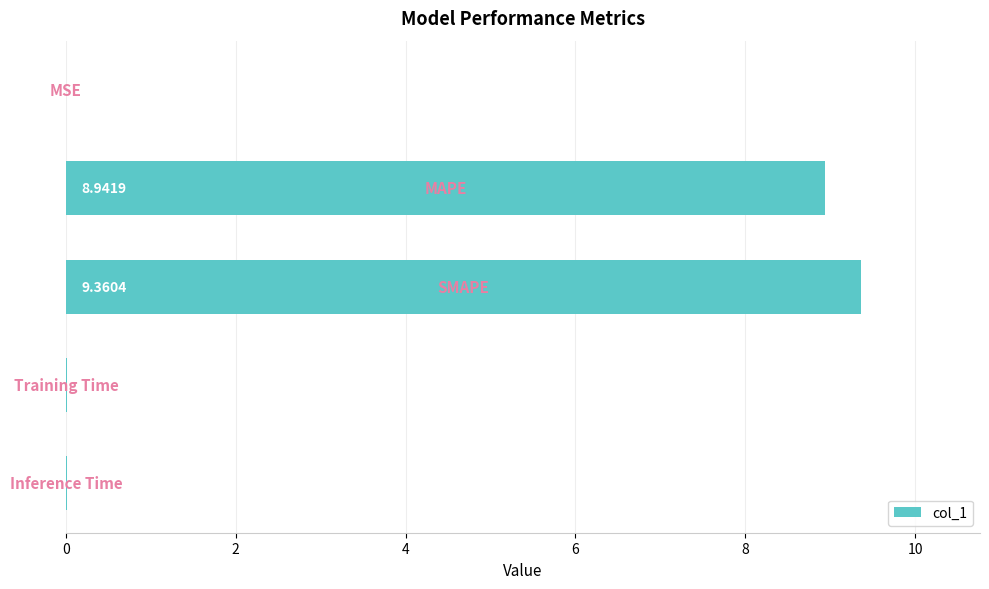

What is the sum of all values?

18.3